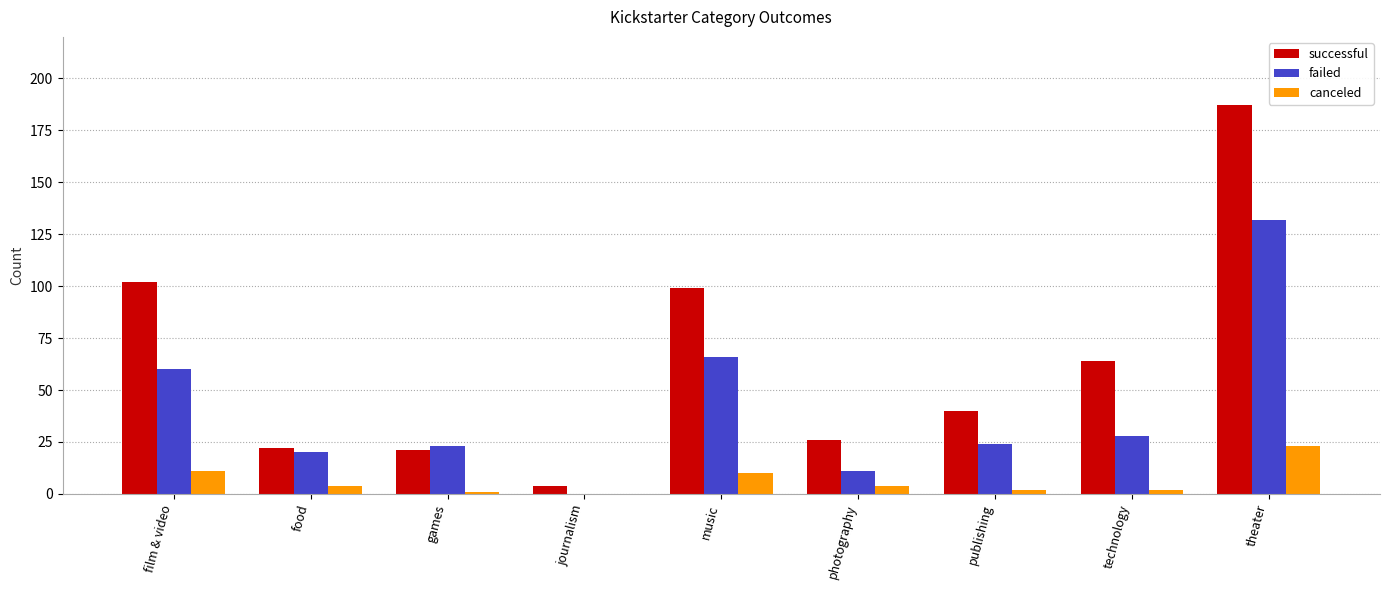

Which series changed the most between film & video and publishing?

successful